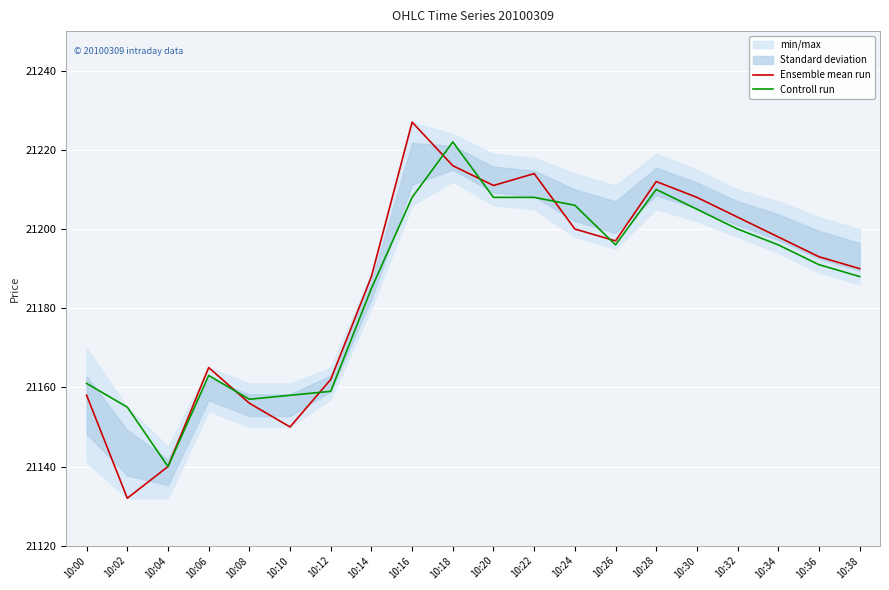

List the series in order of their peak value, lowest first.

Controll run, Ensemble mean run